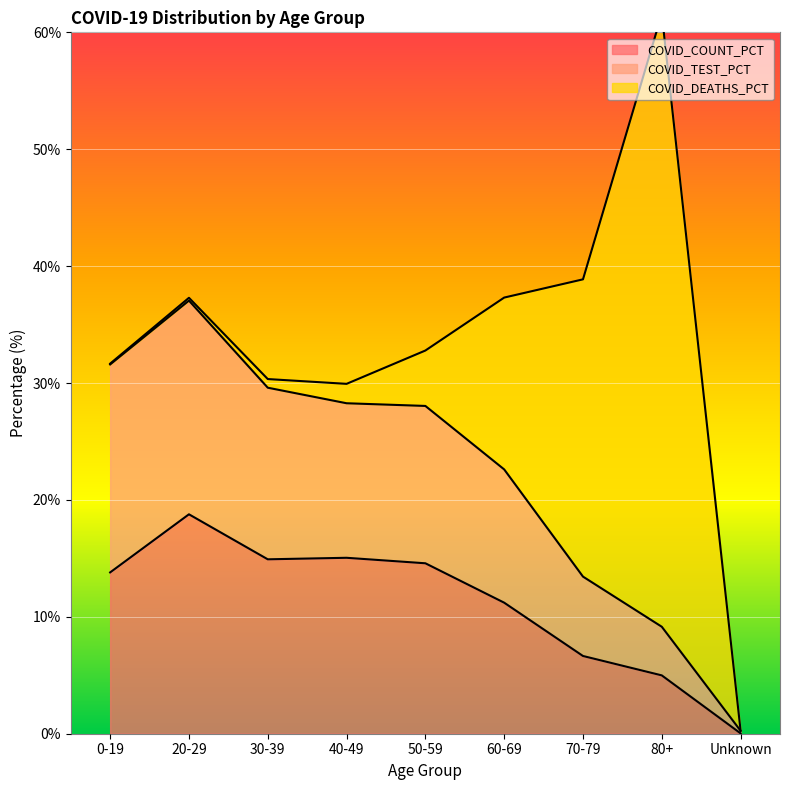

Which category has the highest value in the COVID_COUNT_PCT series?

20-29